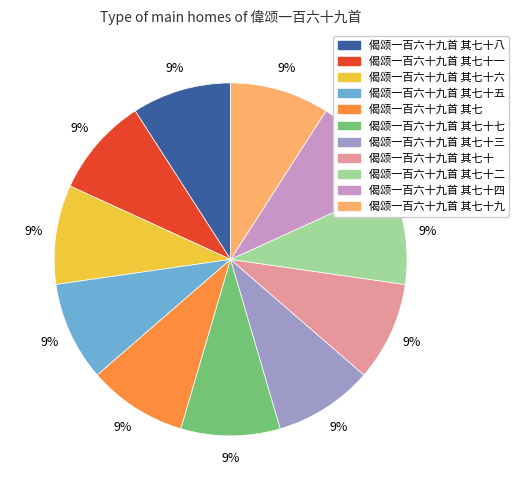

What is the ratio of the value at 偈颂一百六十九首 其七十二 to the value at 偈颂一百六十九首 其七十一?

1.0